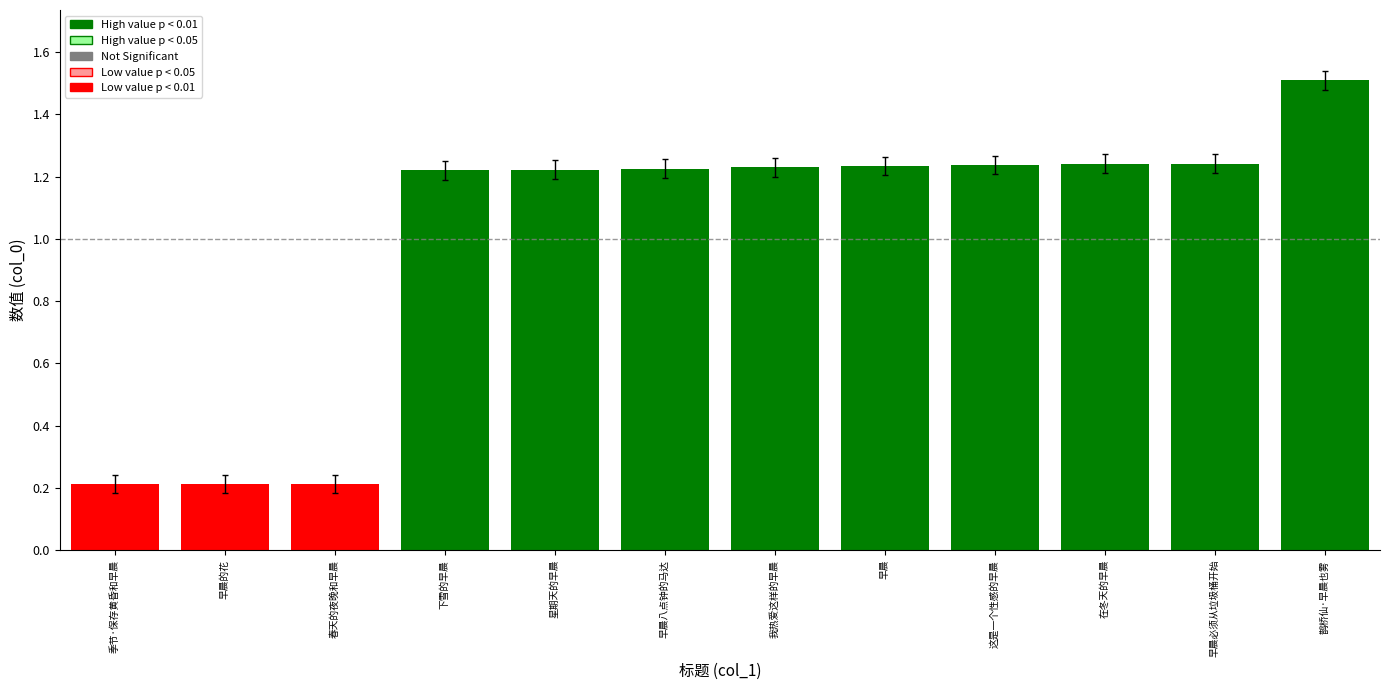

How many values are between 1 and 2?

9